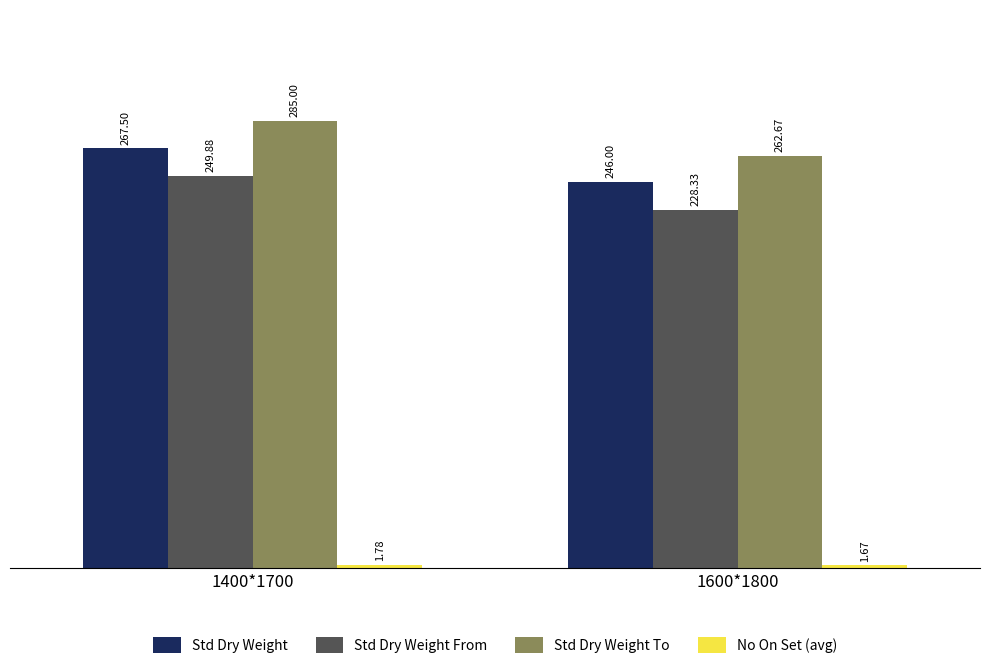

True or false: Std Dry Weight To has a value of 467.9 at 1400*1700.

False